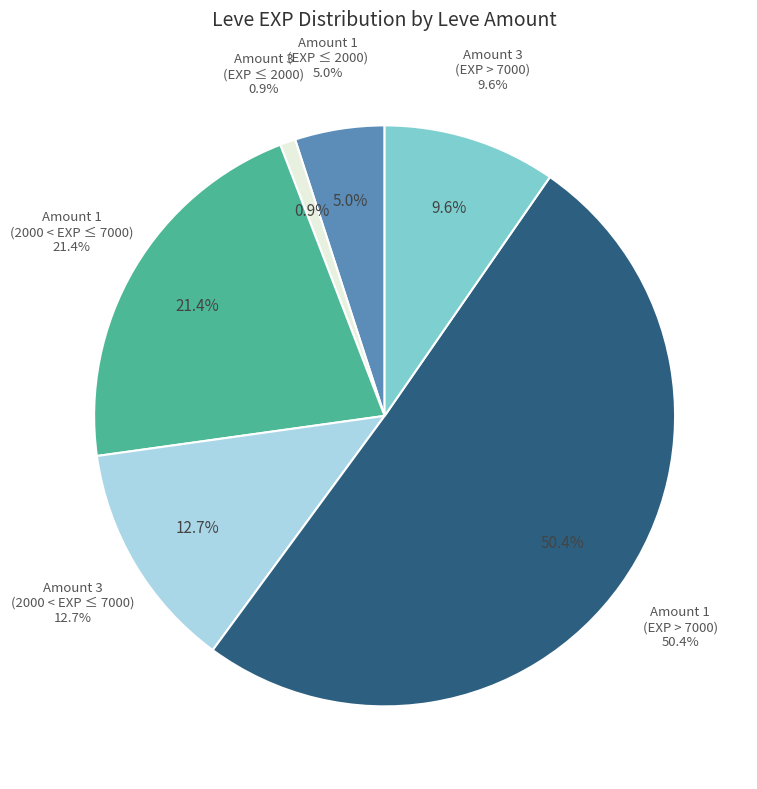

Does 1 represent more than half of the total?

No